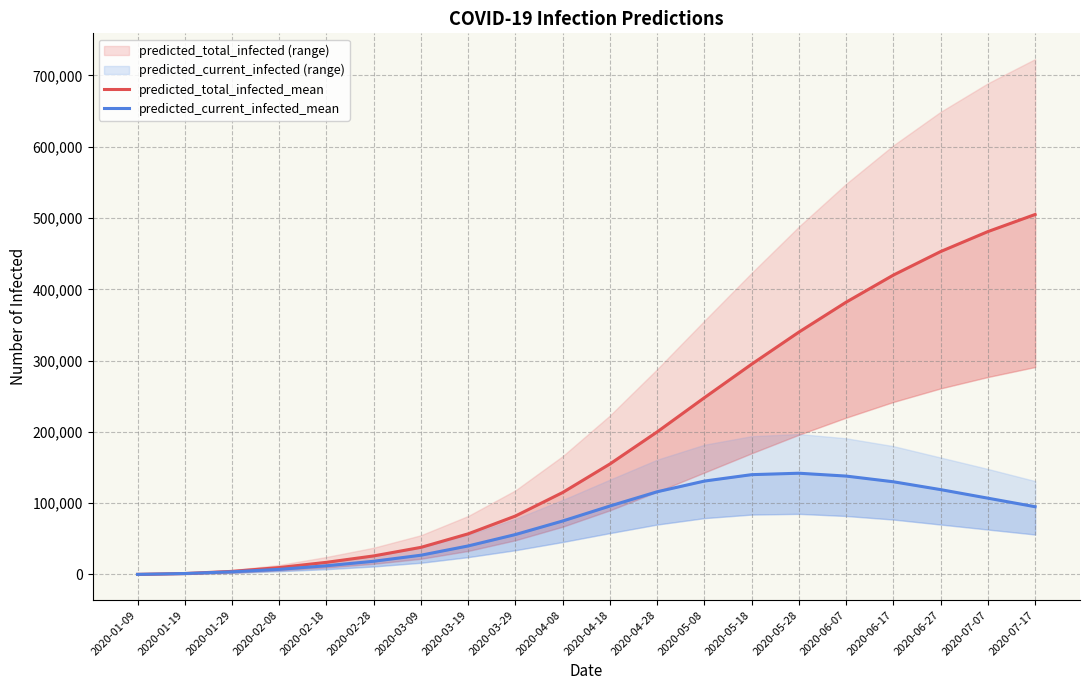

At 2020-03-19, list the series in order from largest to smallest.

predicted_total_infected_mean, predicted_current_infected_mean